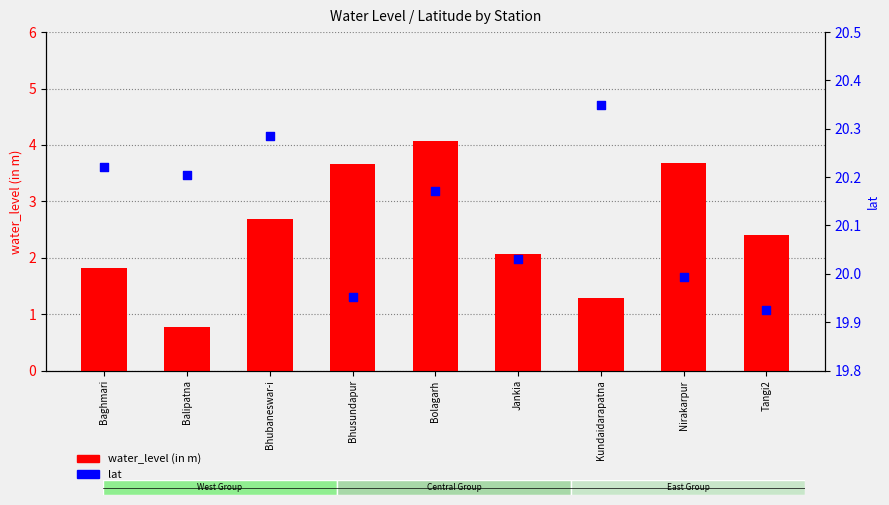

Is the value of lat at Baghmari greater than the value of water_level (in m) at Kundaidarapatna?

Yes